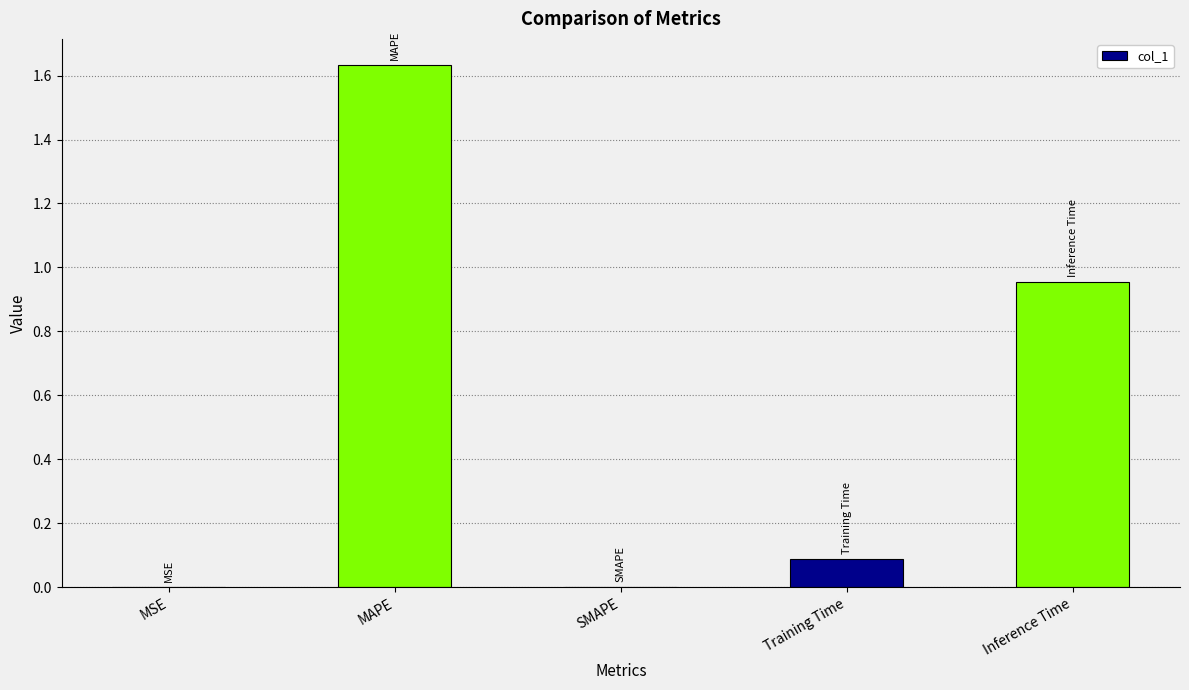

Which label corresponds to the largest value in the chart?

MAPE